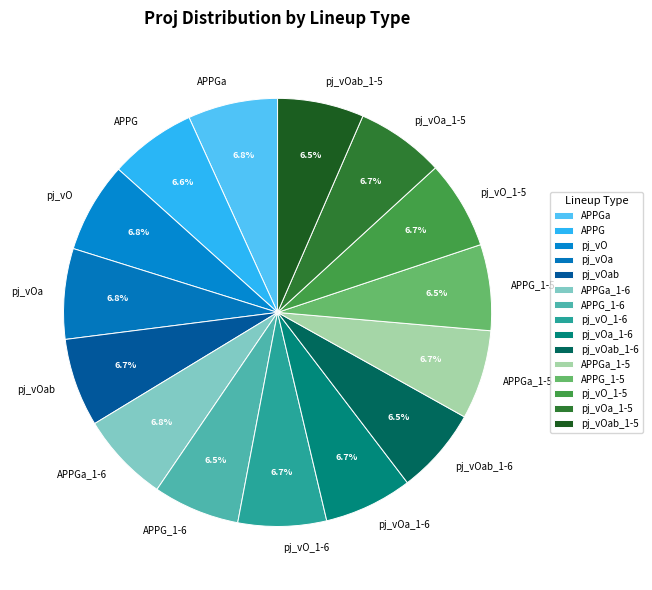

The APPG_1-6 slice represents 1% of the pie. True or false?

False